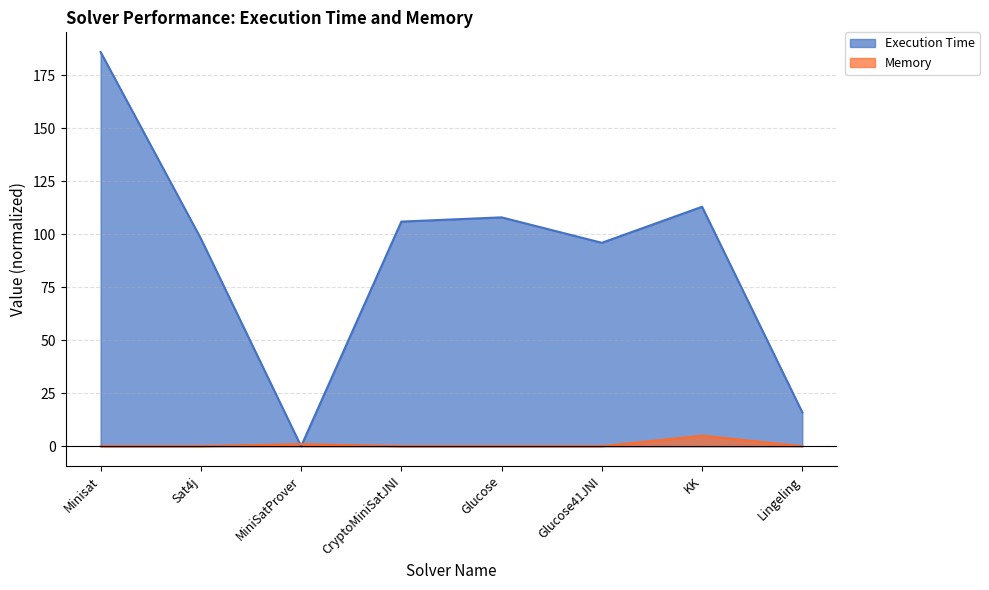

True or false: Execution Time has a value of 67 at MiniSatProver.

False